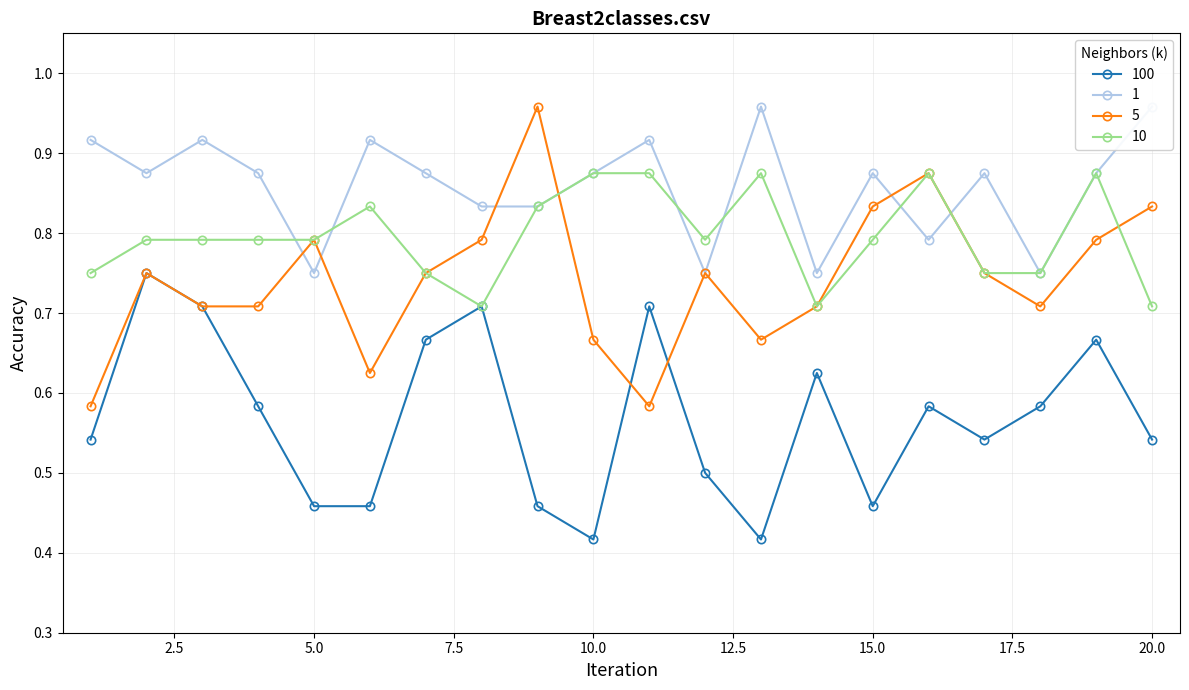

At which category does 100 reach its first local valley?

10